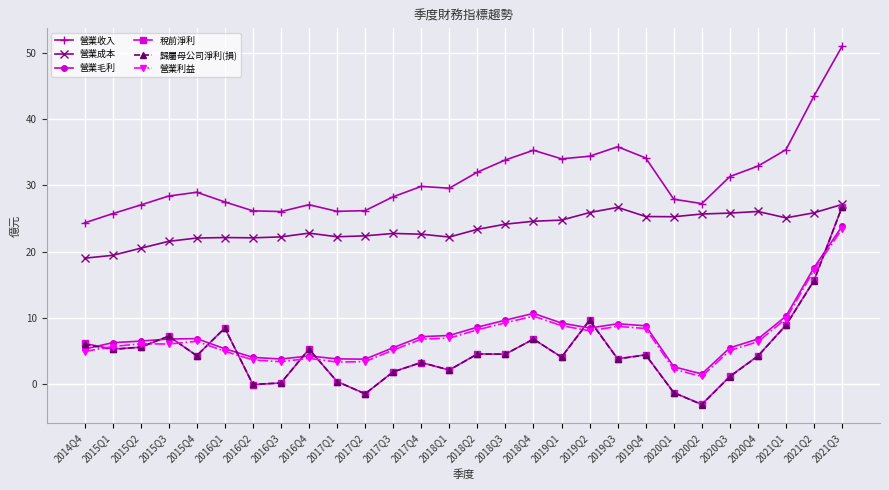

Which series has the largest total across all categories?

營業收入